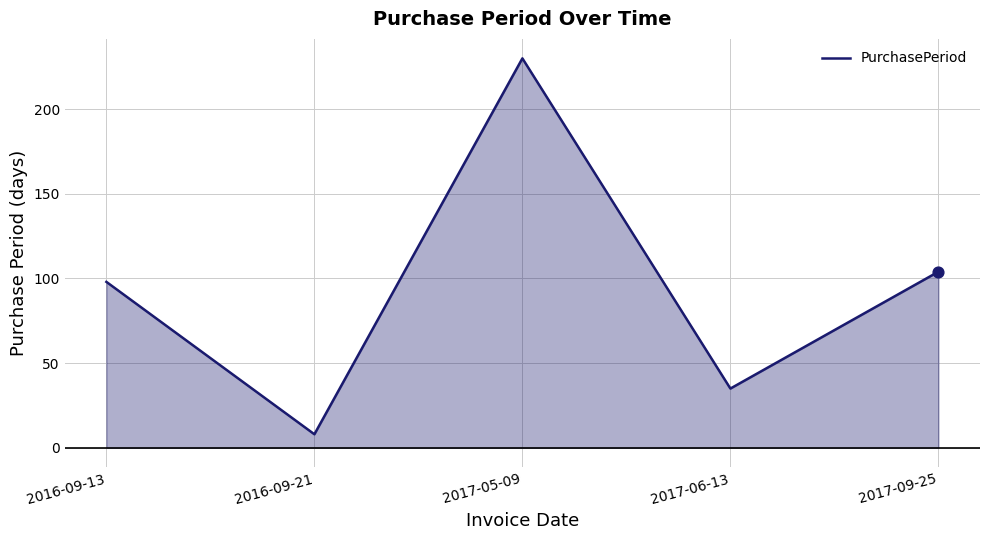

What is the ratio of the value at 2017-09-25 to the value at 2017-06-13?

3.0